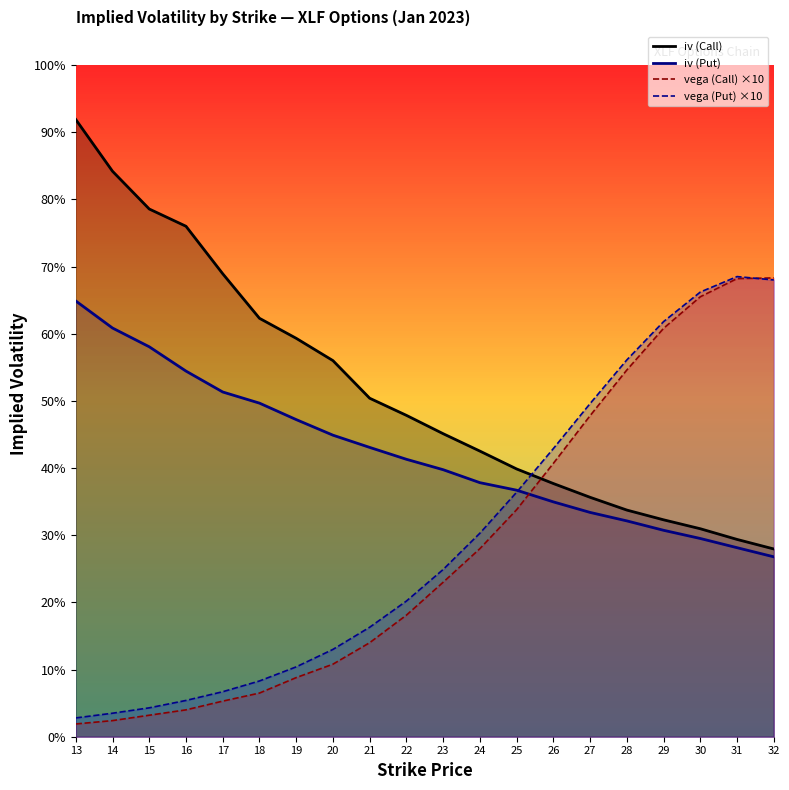

What is the value of the iv (Put) point at the 14th from the left?

0.3